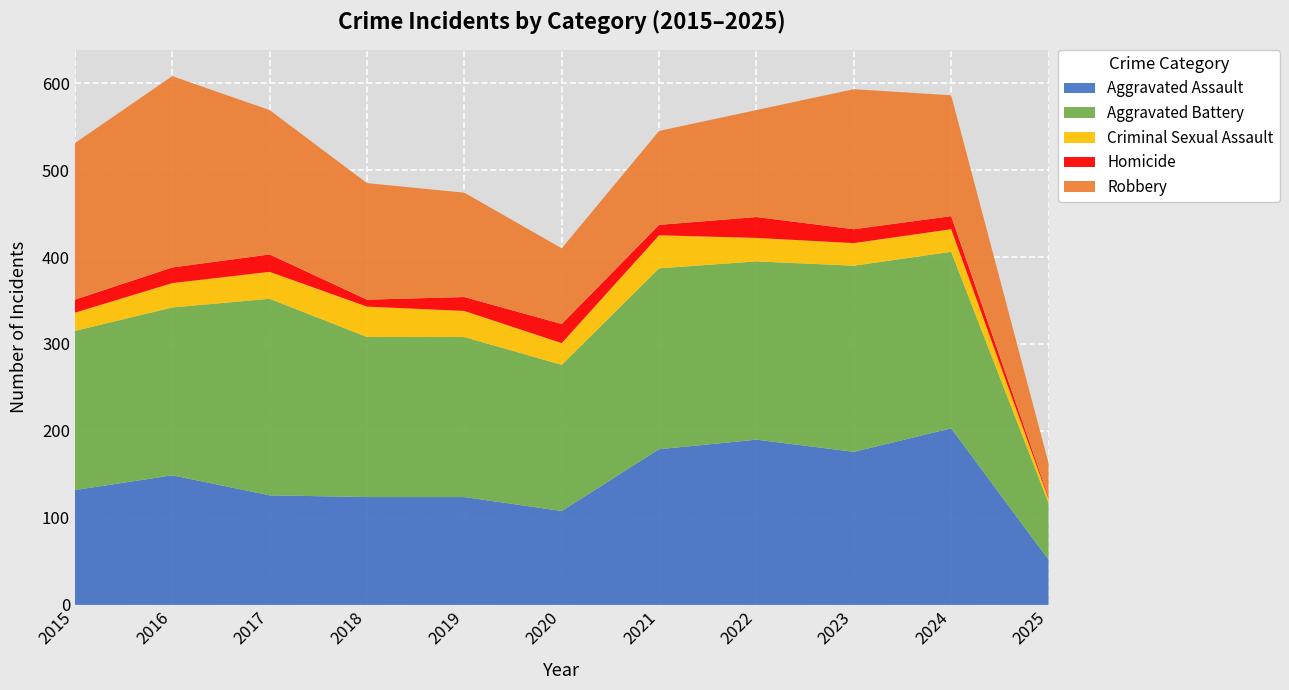

Reading left to right, extract all data points from this chart.

Aggravated Assault: 132	149	126	124	124	108	179	190	176	203	52
Aggravated Battery: 183	193	226	184	184	168	208	205	214	203	65
Criminal Sexual Assault: 21	28	31	35	30	25	38	27	26	26	5
Homicide: 15	18	20	8	16	22	12	24	16	15	2
Robbery: 180	220	166	134	120	87	108	123	161	139	39